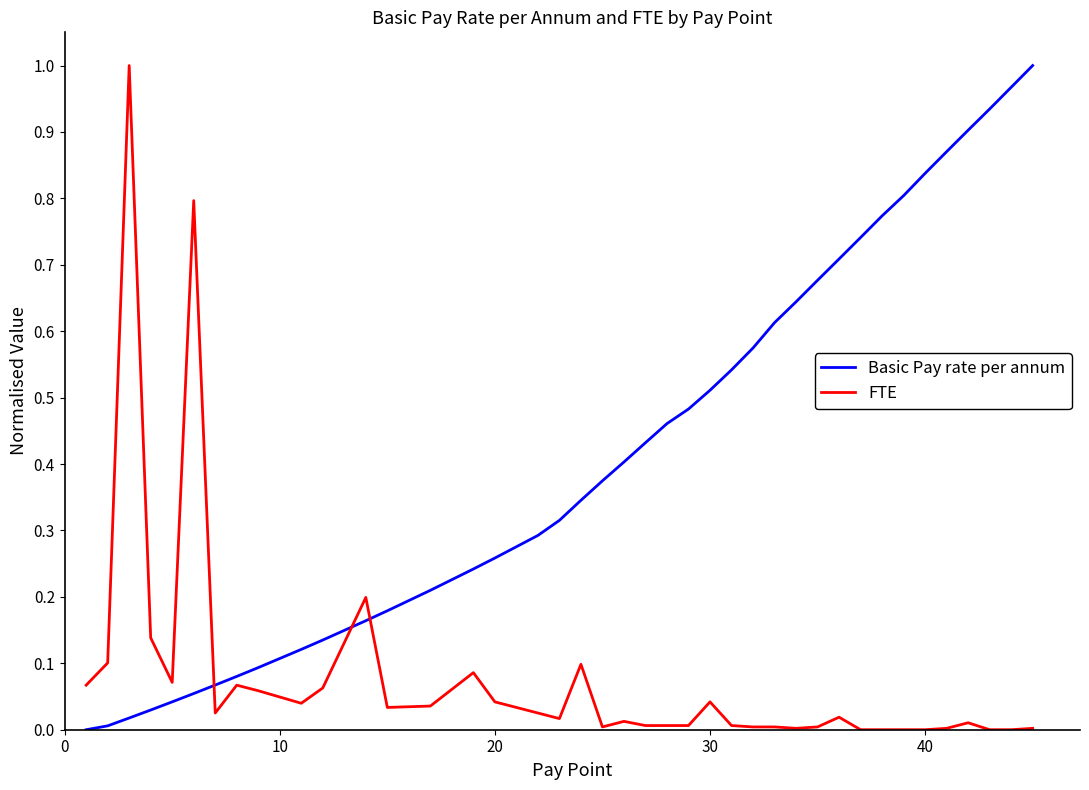

Which series has the largest total across all categories?

Basic Pay rate per annum